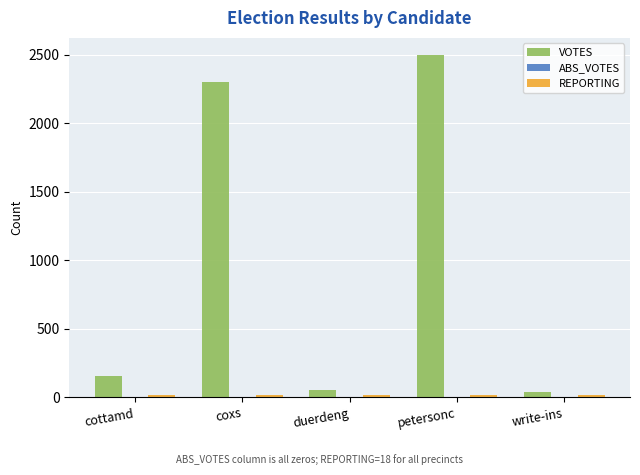

How many data points does each series have?

5